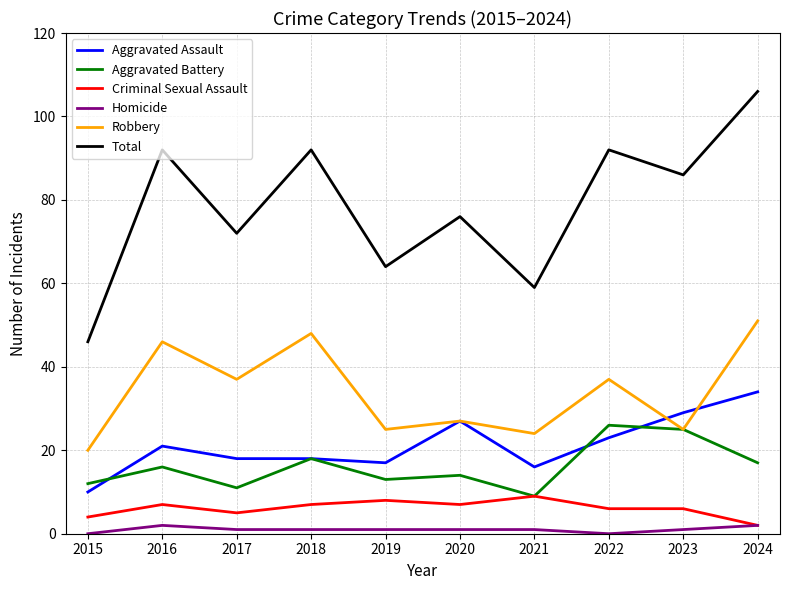

Reading right to left, transcribe all the data shown in this chart.

Aggravated Assault: 34	29	23	16	27	17	18	18	21	10
Aggravated Battery: 17	25	26	9	14	13	18	11	16	12
Criminal Sexual Assault: 2	6	6	9	7	8	7	5	7	4
Homicide: 2	1	0	1	1	1	1	1	2	0
Robbery: 51	25	37	24	27	25	48	37	46	20
Total: 106	86	92	59	76	64	92	72	92	46